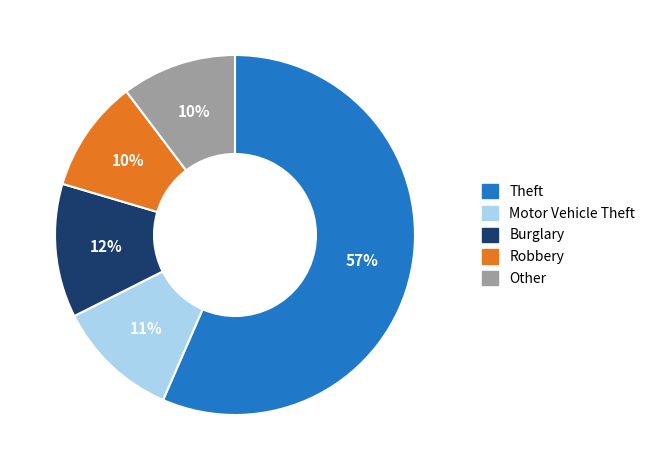

Between Theft and Other, which is larger?

Theft